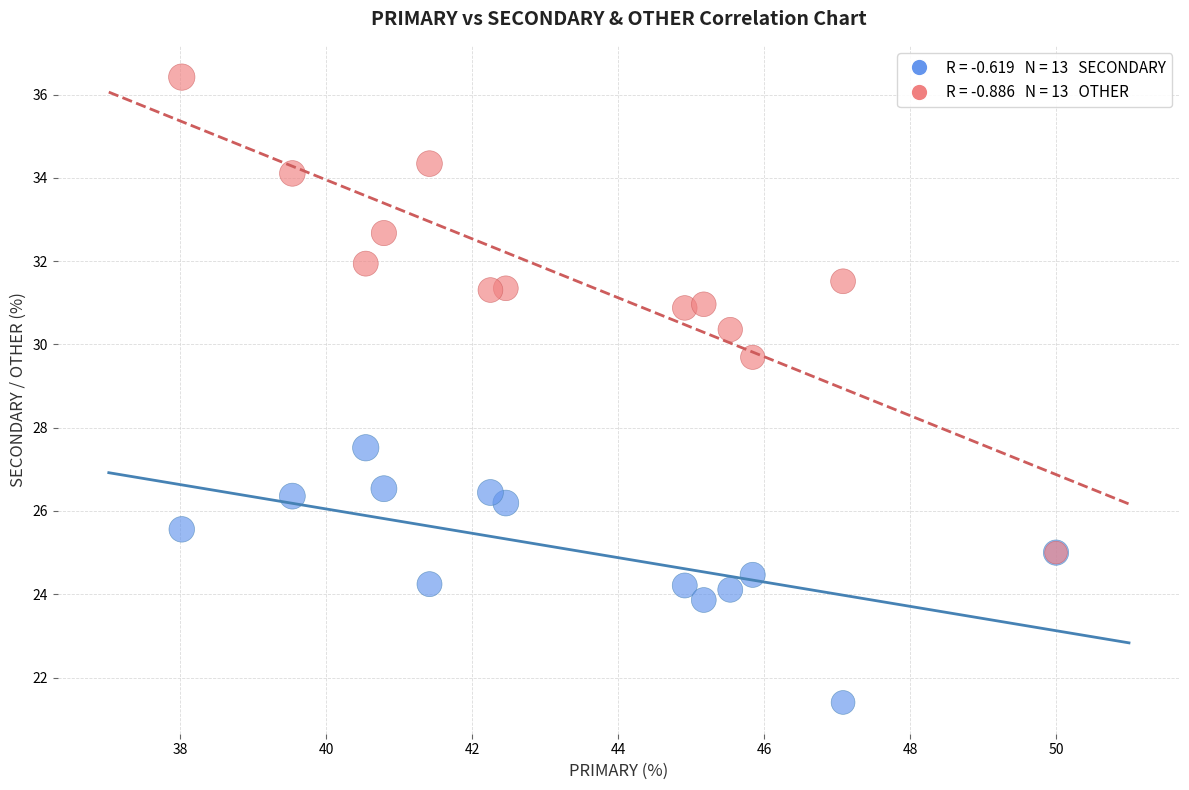

Across all series, what Y value is closest to 28?

27.5